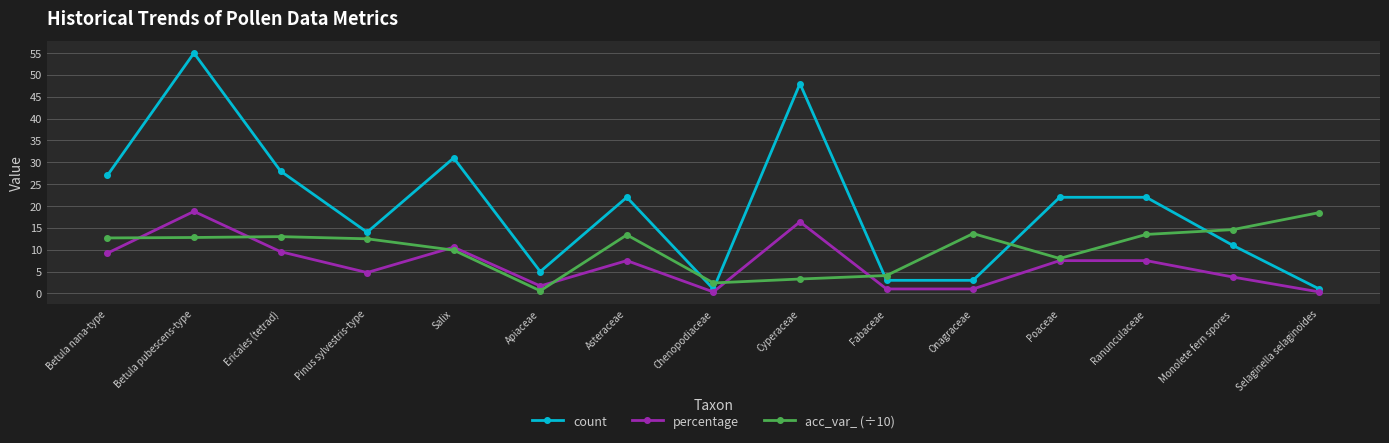

What is the total value across all series at Poaceae?

37.5